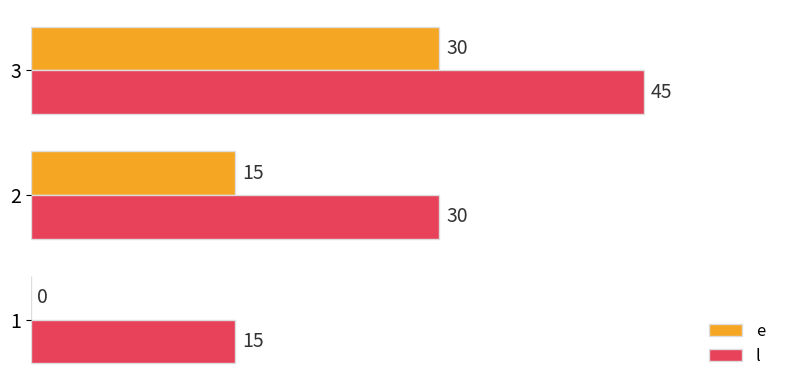

How many distinct data groups are displayed?

2